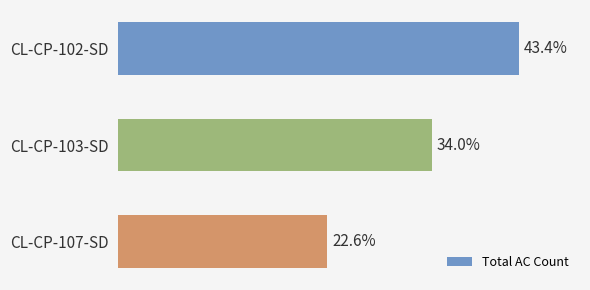

What is the label of the 2nd bar from the top?

CL-CP-103-SD